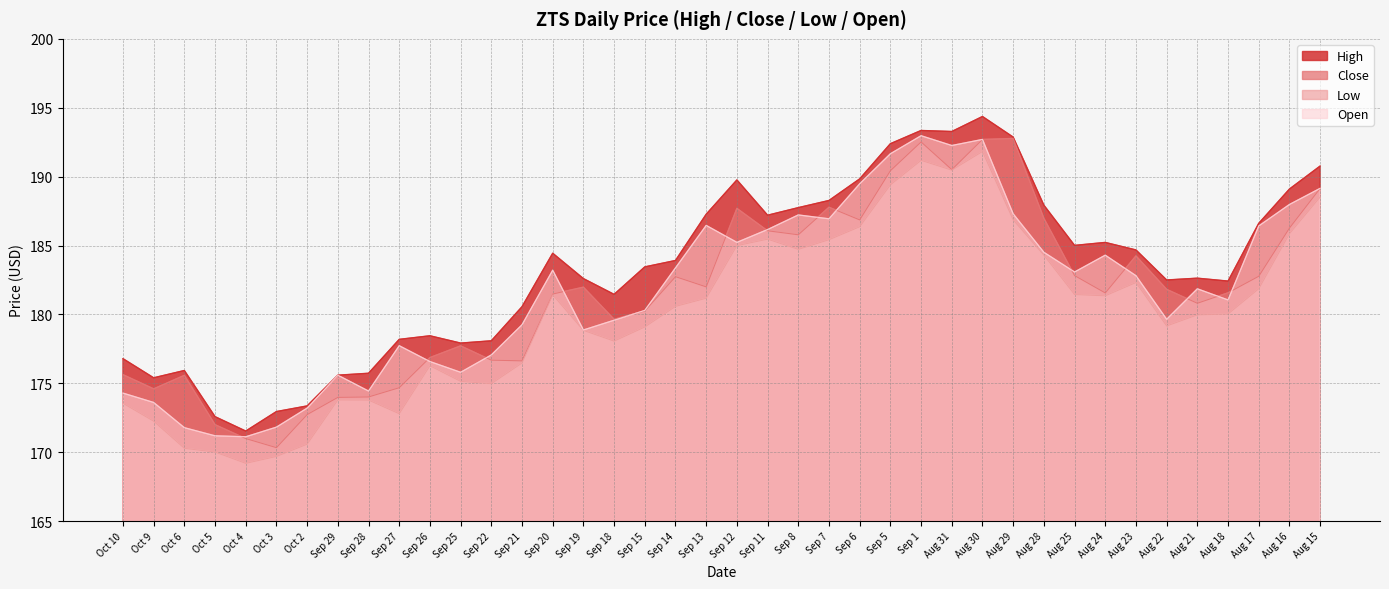

What is the minimum value shown in the chart?

169.2